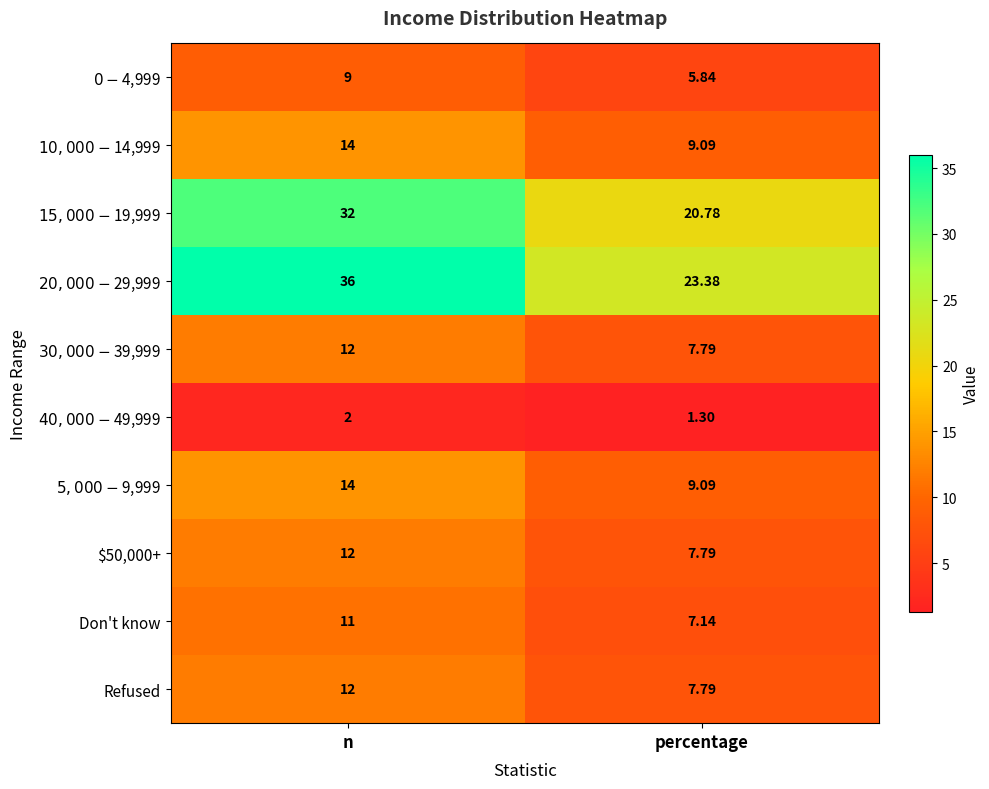

Which series has the largest range (max minus min)?

$20,000-$29,999